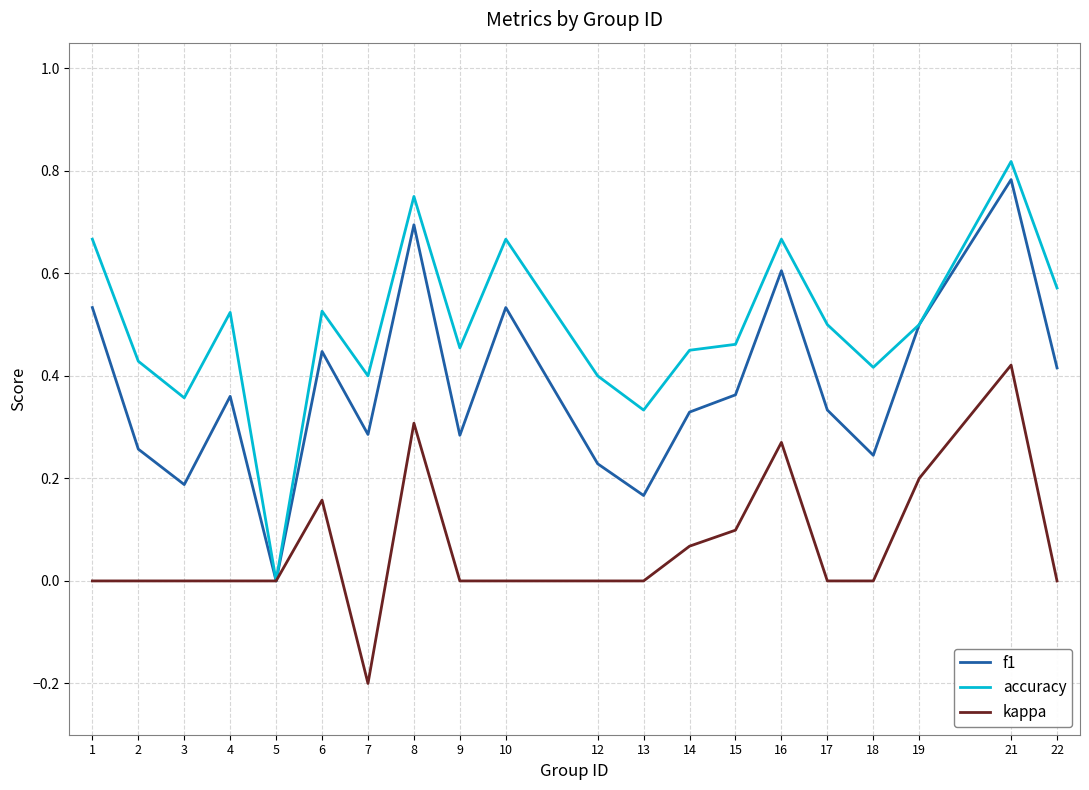

Does the chart have visible grid lines?

Yes